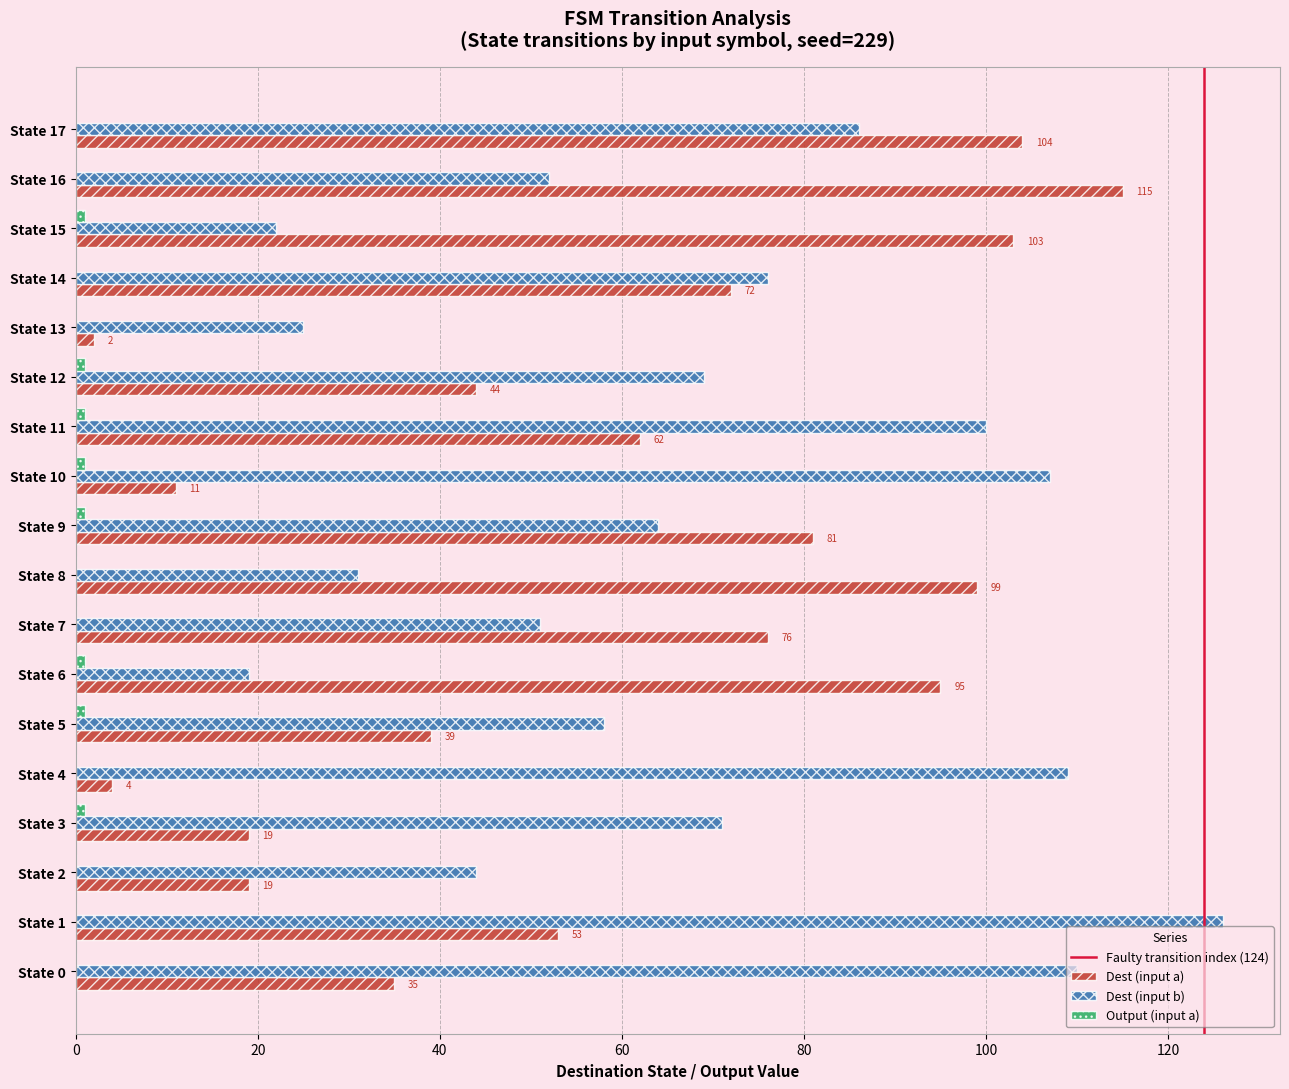

Which label corresponds to the largest value in the chart?

State 1